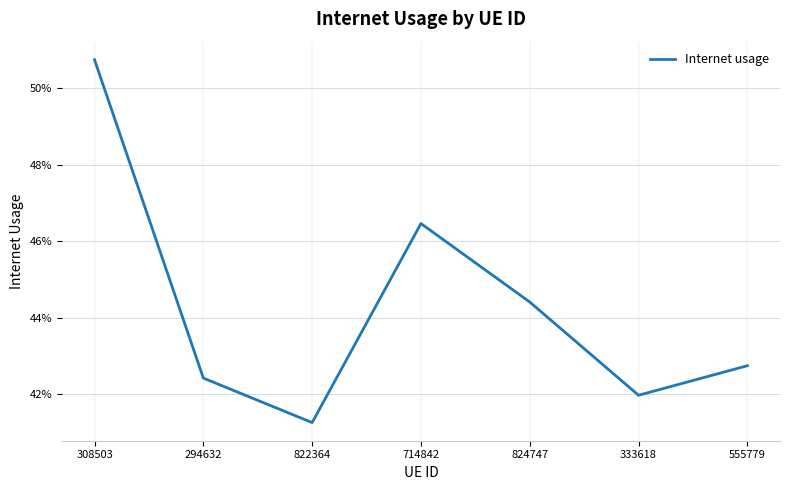

Rank the categories by value from lowest to highest.

822364, 333618, 294632, 555779, 824747, 714842, 308503